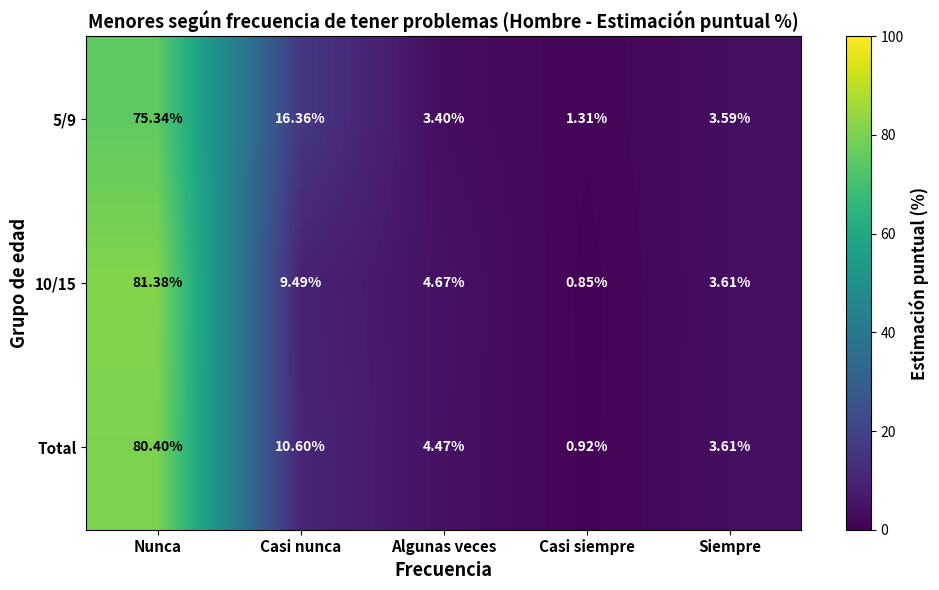

At which category is the sum across all series the highest?

Nunca